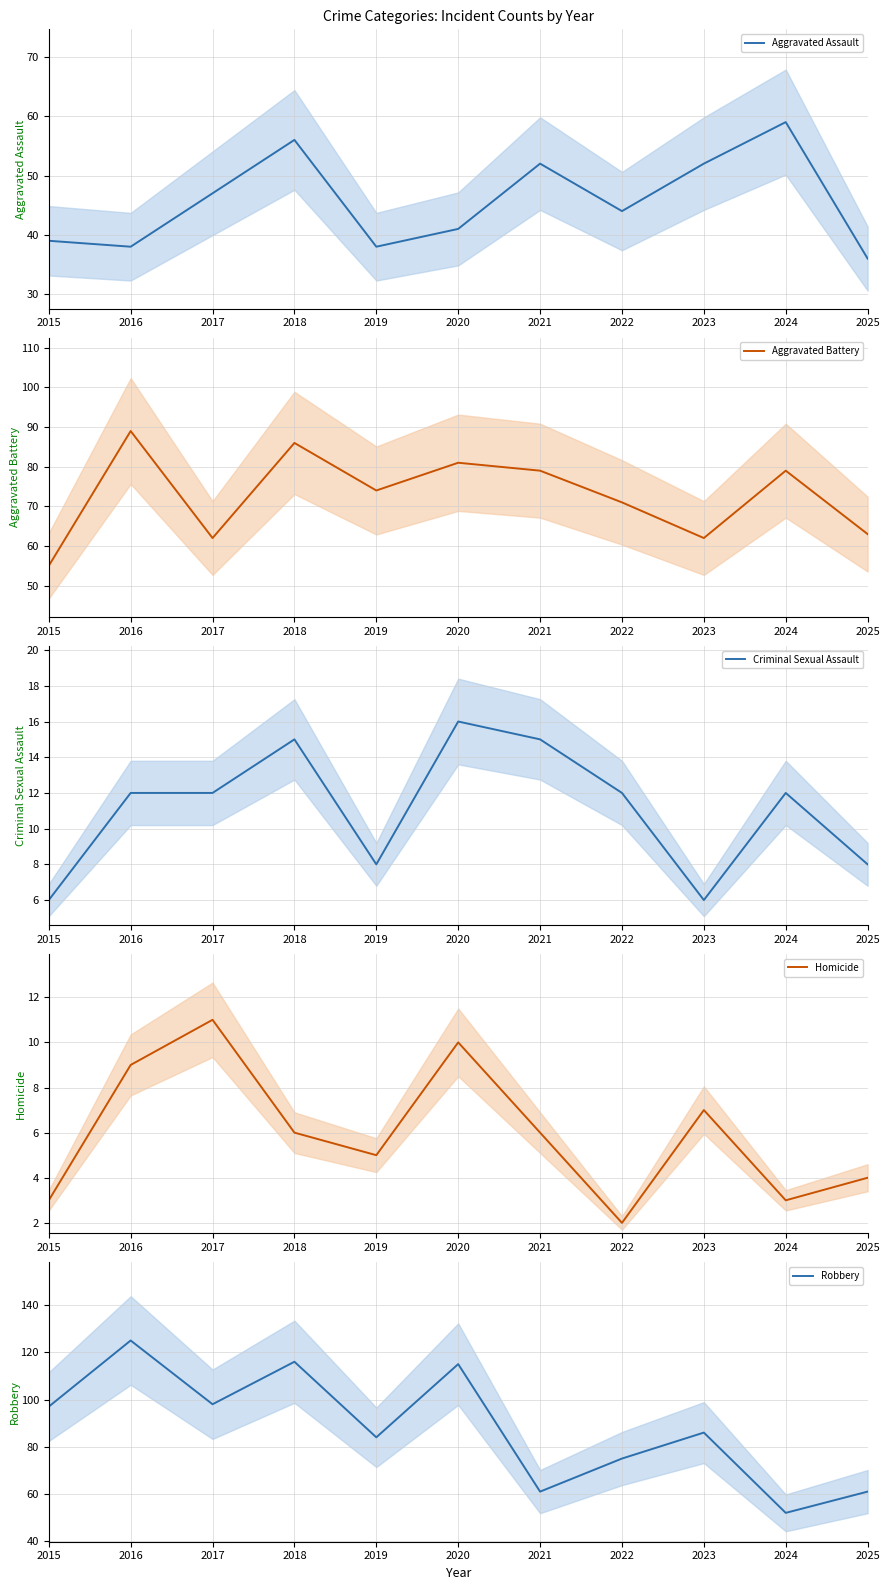

Which series has the largest total across all categories?

Robbery